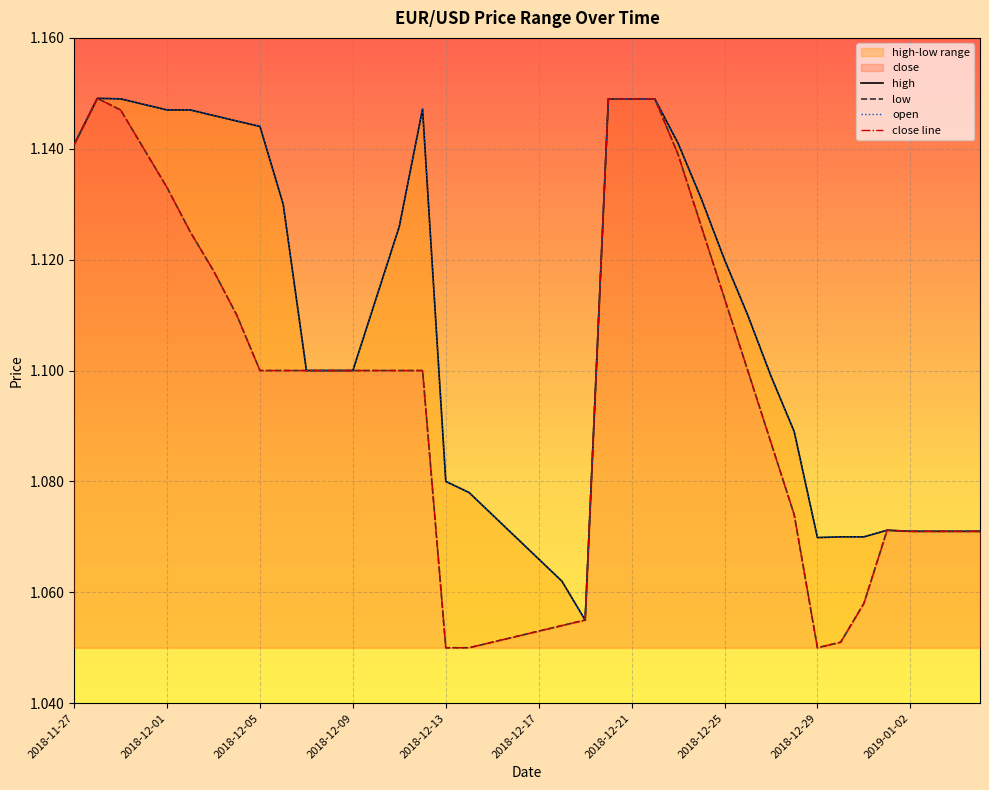

How many lines are shown in the chart?

4